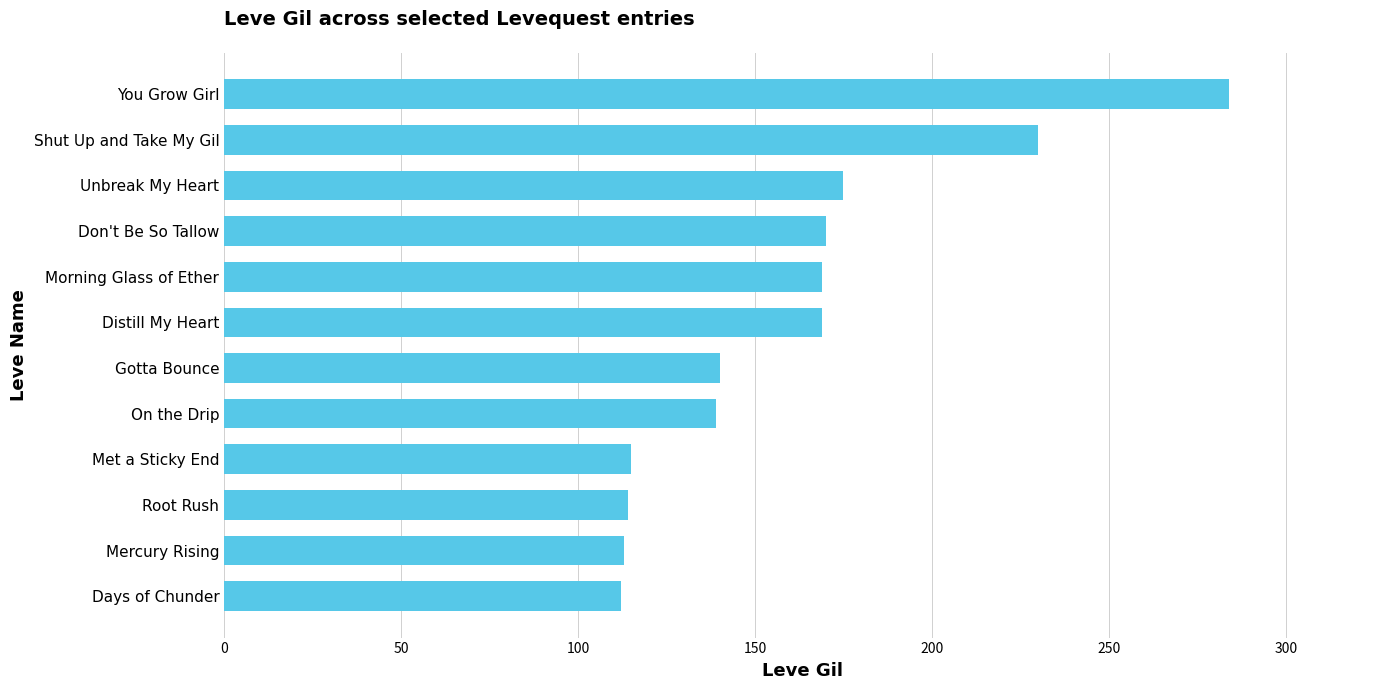

What is the sum of all values?

1930